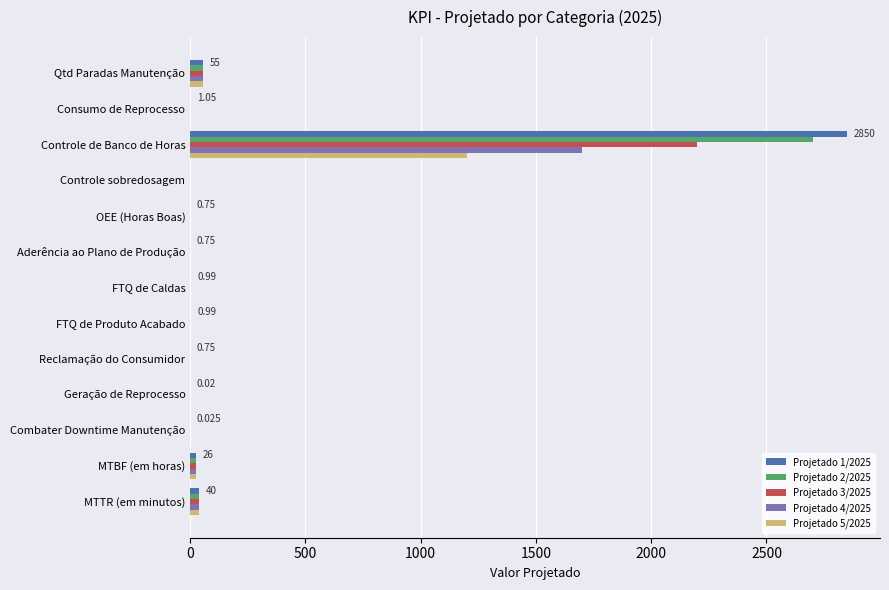

What is the maximum value for Projetado 3/2025?

2200.0